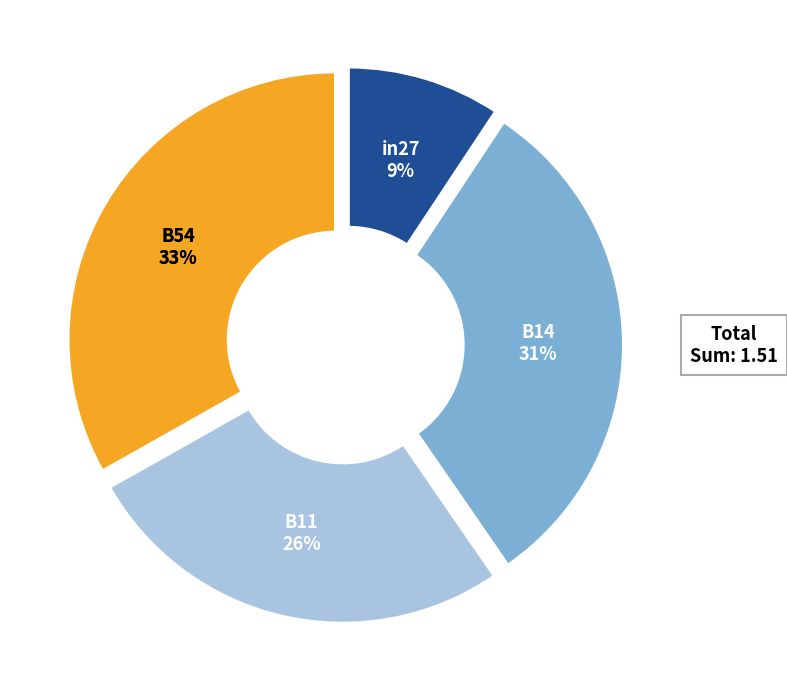

To the nearest percent, what is the difference between the largest and smallest slice percentages?

24%